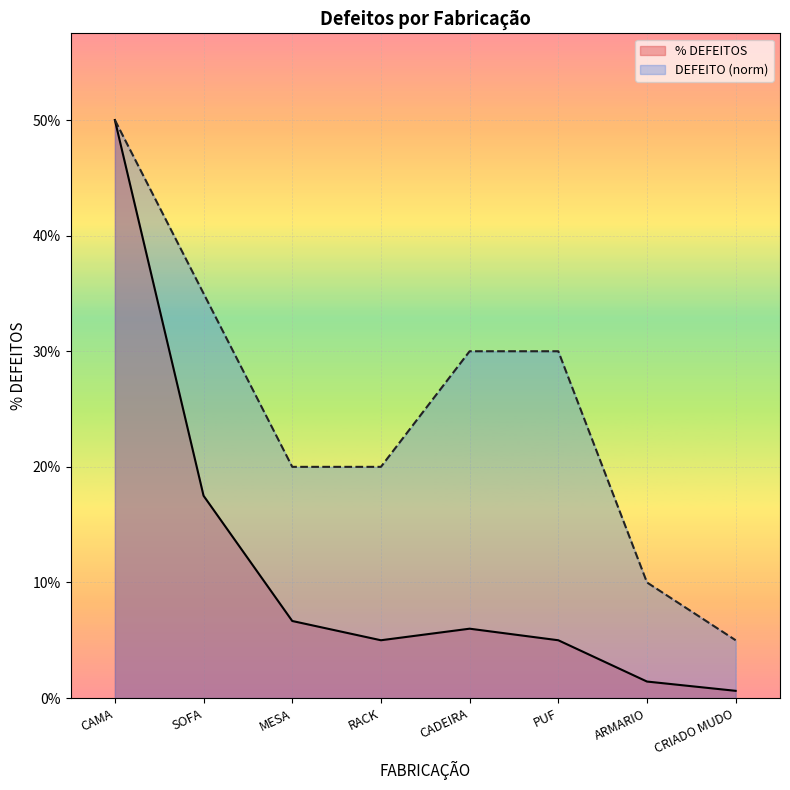

What are all the series names shown in the legend?

% DEFEITOS, DEFEITO (norm)